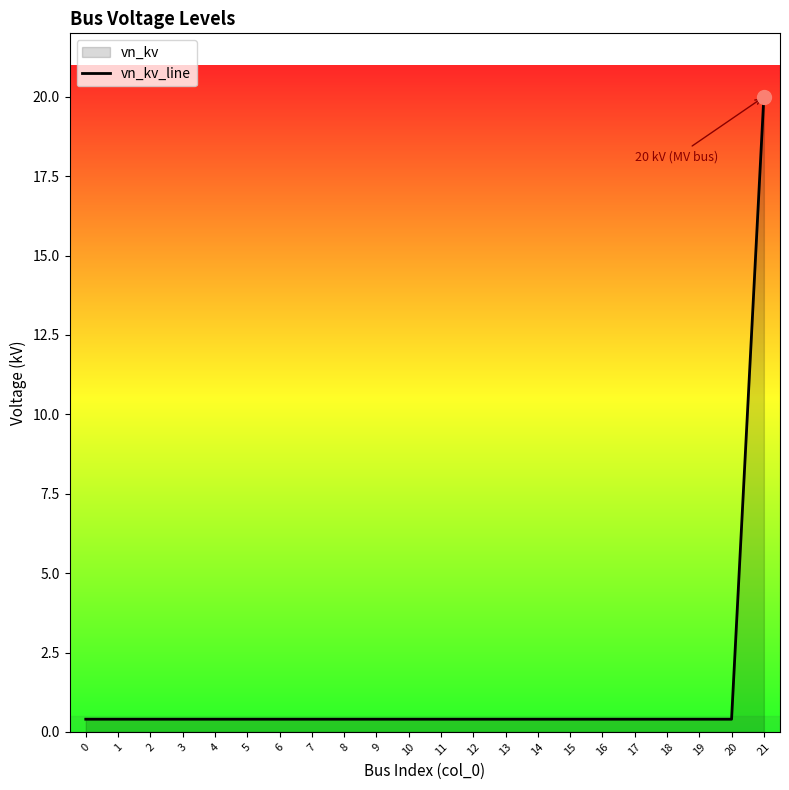

Is it true that the value at 5 is 0.4?

True